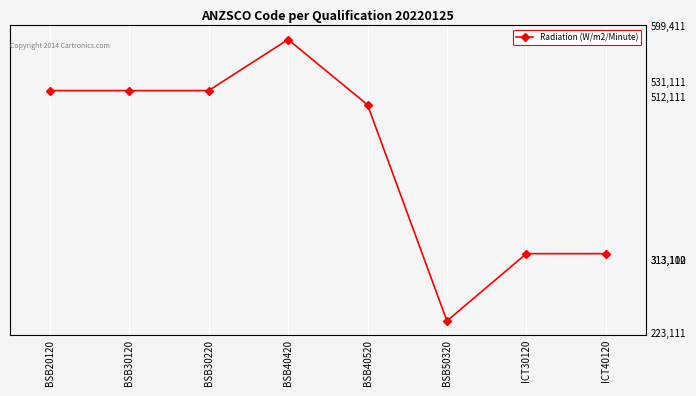

True or false: there are more than 0 points higher than both neighbors.

True